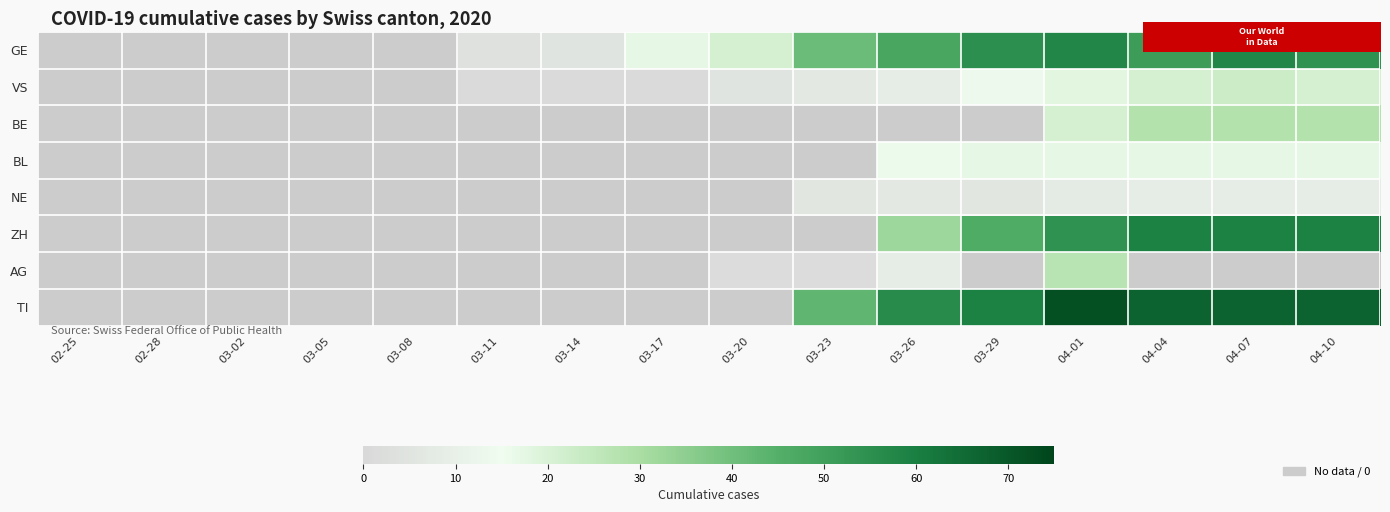

Is it true that NE equals 10 at 03-29?

False